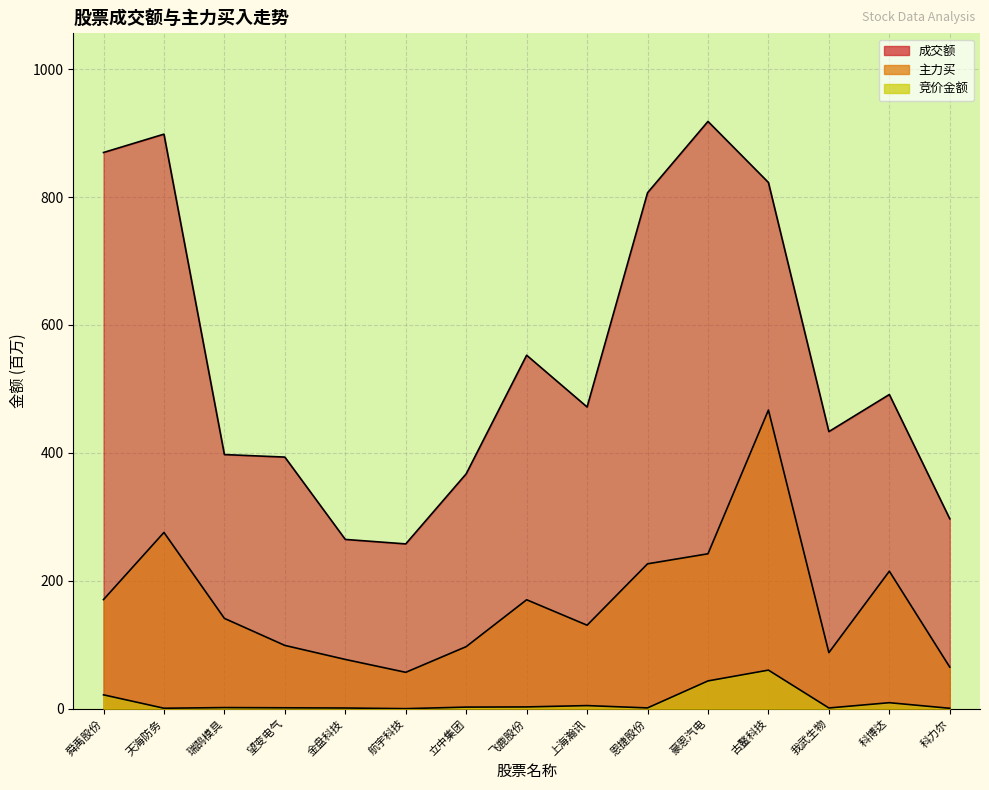

Which series has the largest total across all categories?

成交额